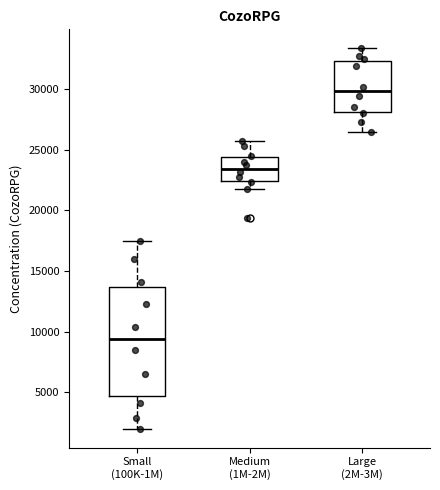

Which box has the highest median line?

Large (2M-3M)